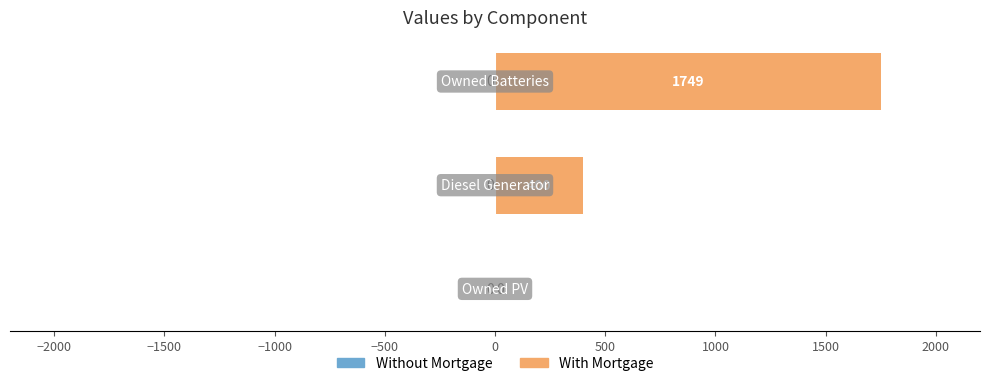

What is the sum of all values?

2149